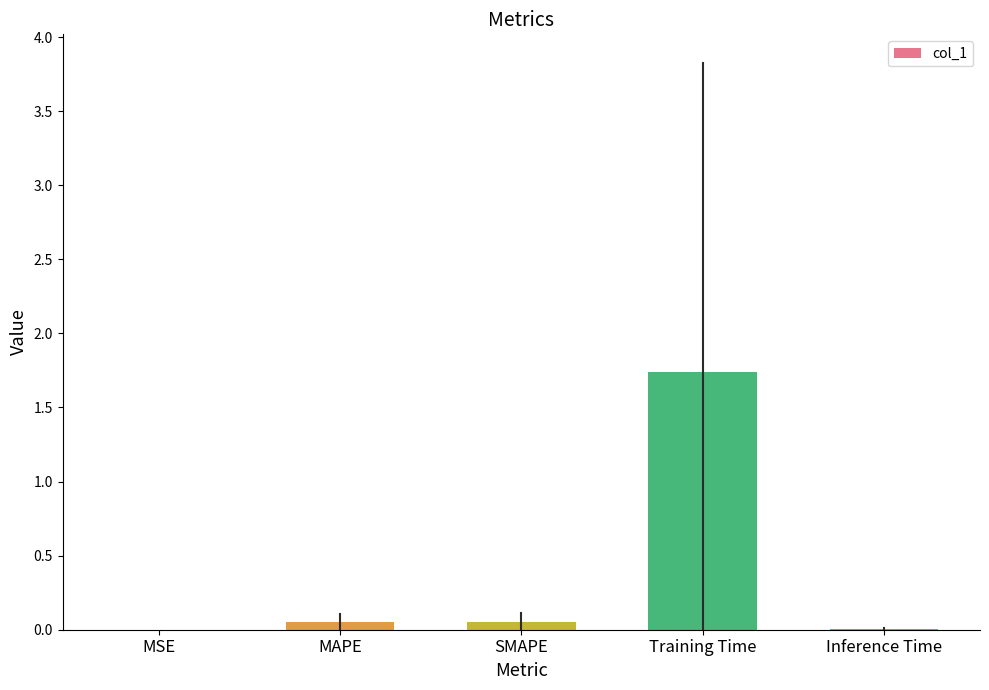

How many categories are shown in the chart?

5